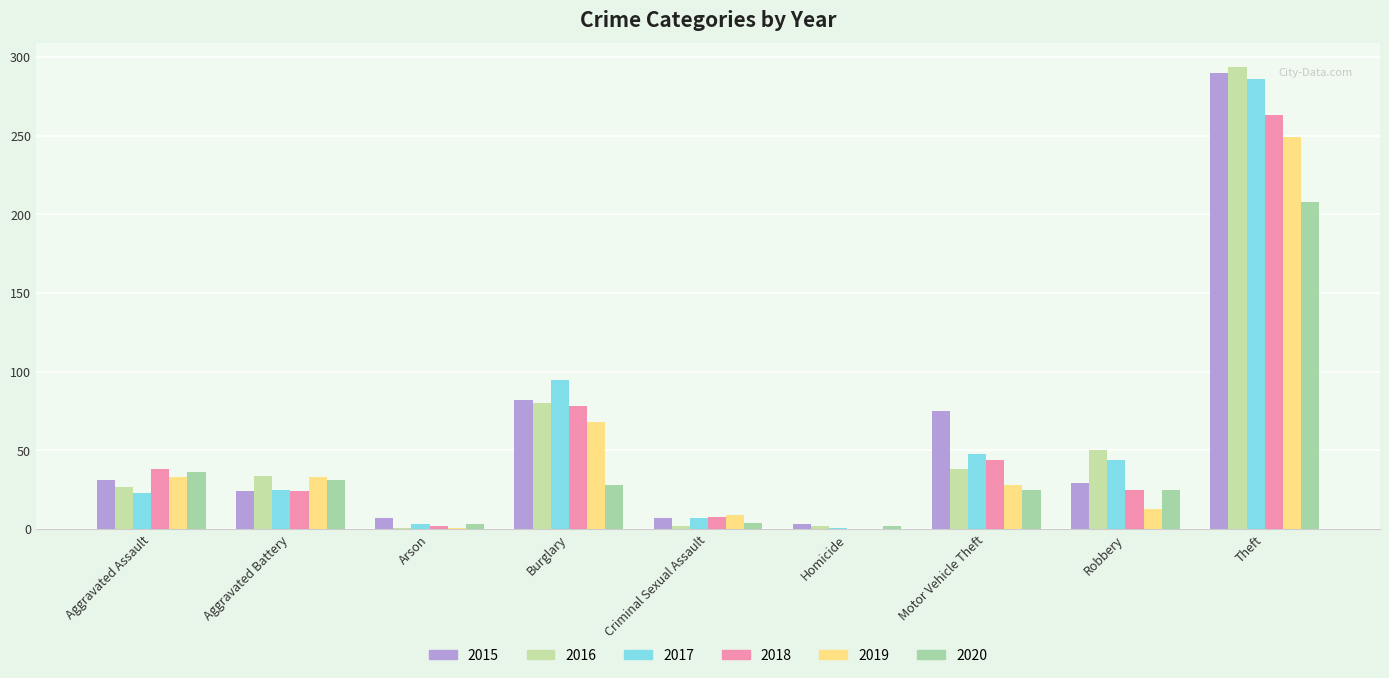

Where does the 2015 series first go above 29?

Aggravated Assault